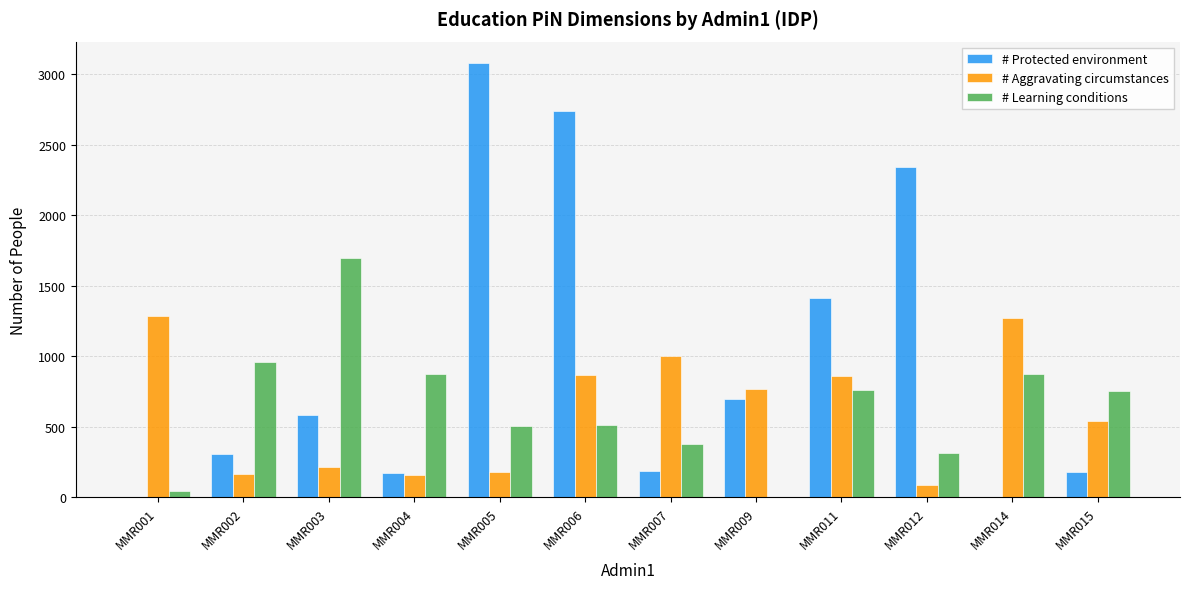

Count the number of categories in the chart.

12